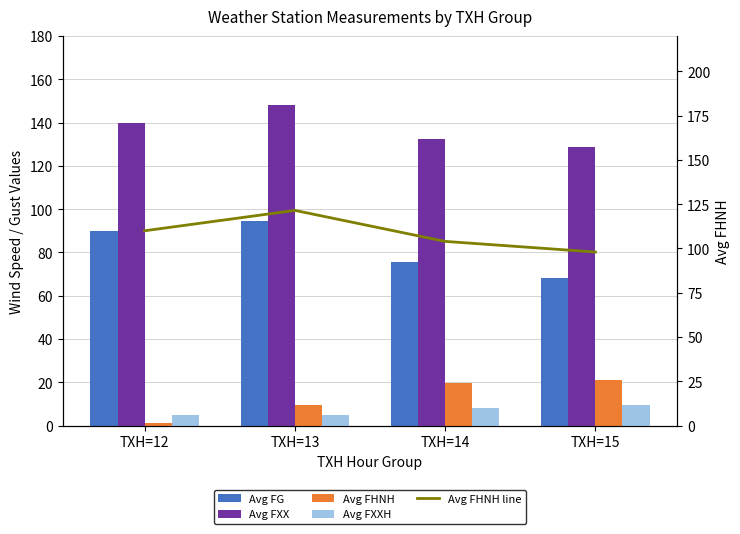

List the labels in order of Avg FG value, smallest first.

TXH=15, TXH=14, TXH=12, TXH=13